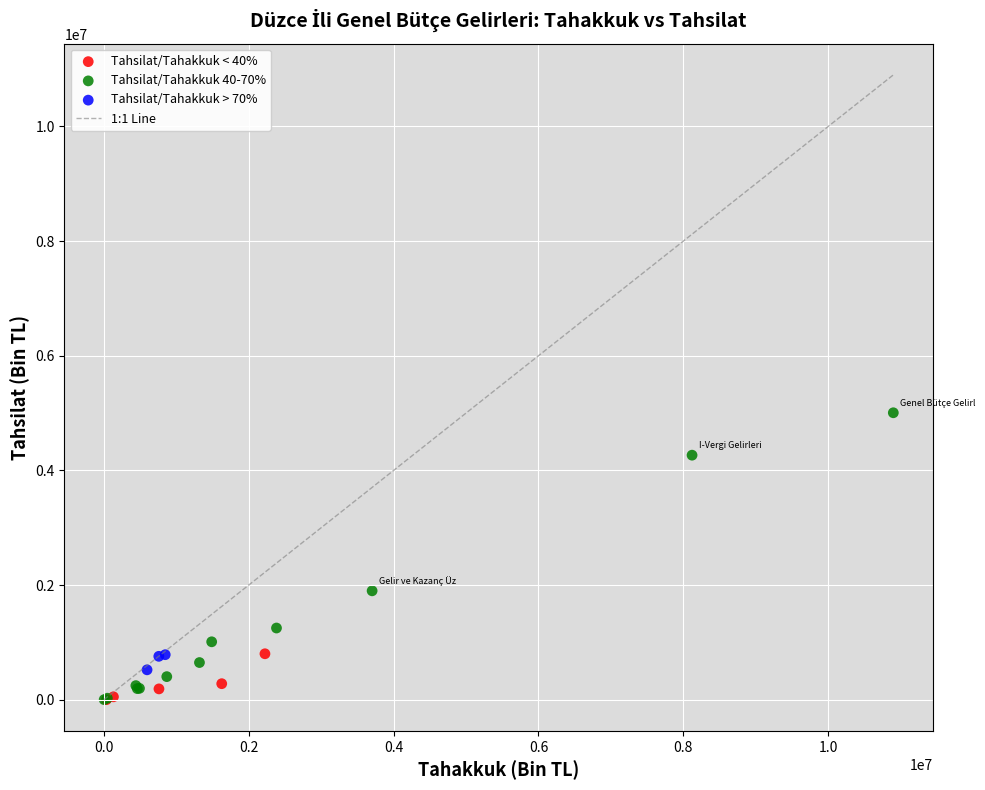

Which series contains the highest Y value?

Tahsilat/Tahakkuk 40-70%